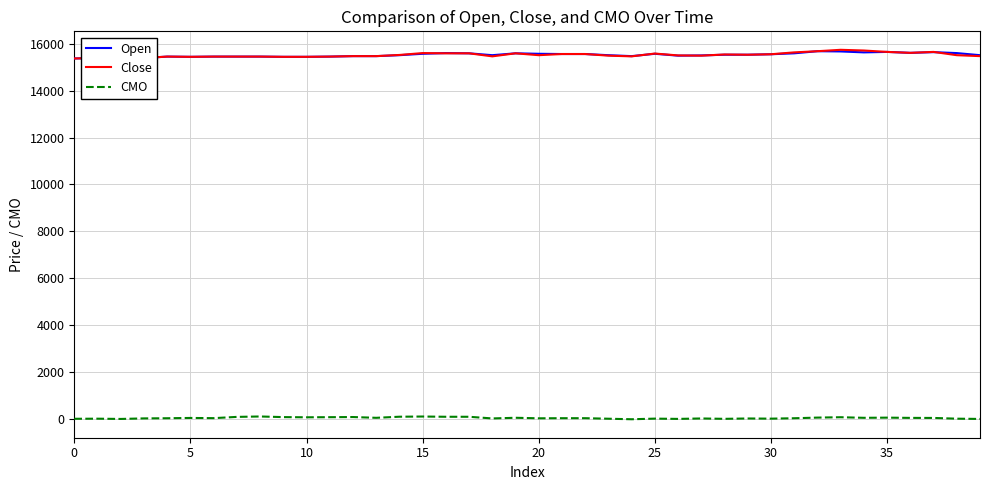

What is the lowest value of the Close series?

15380.0